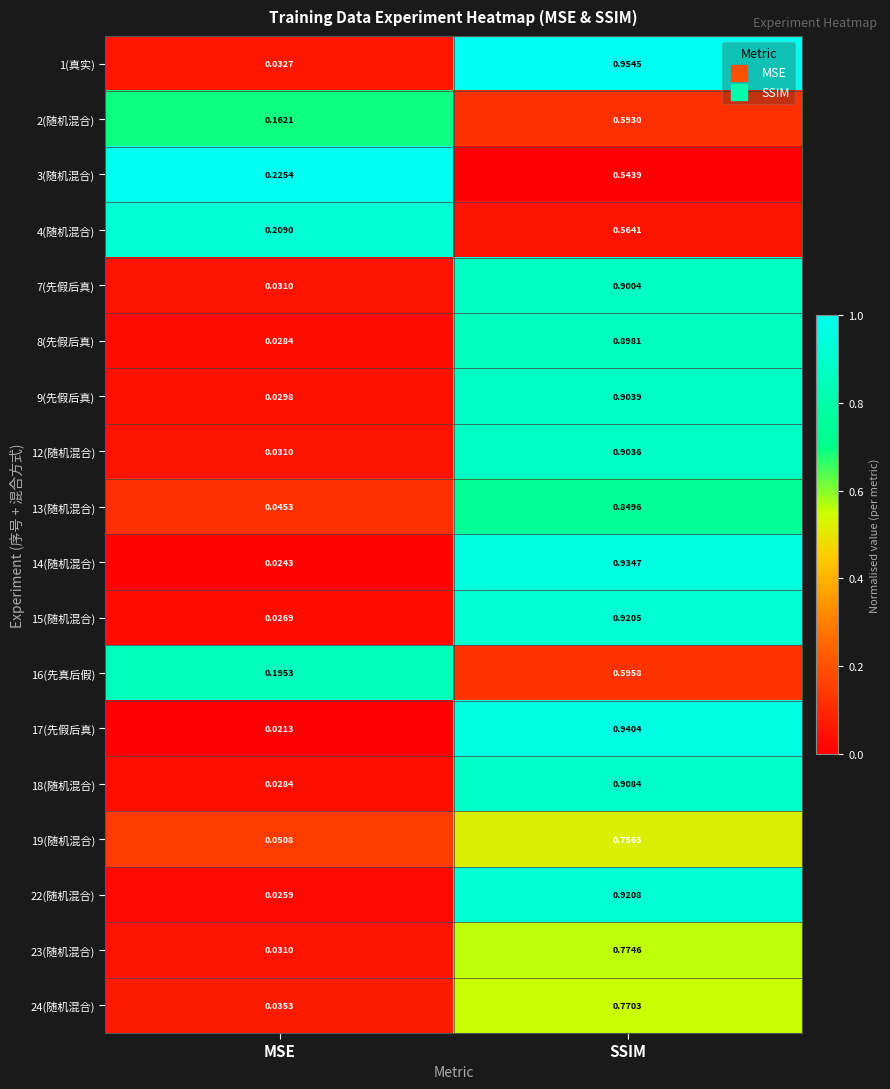

Which category has the highest value in the 8(先假后真) series?

SSIM